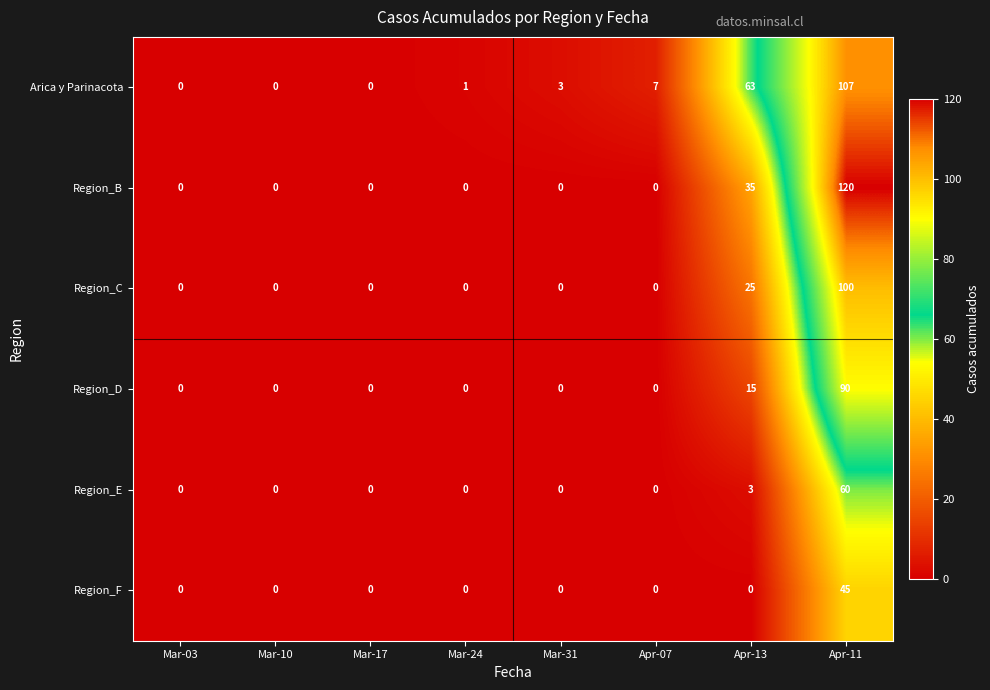

The Region_F series shows -15 at Apr-13. True or false?

False